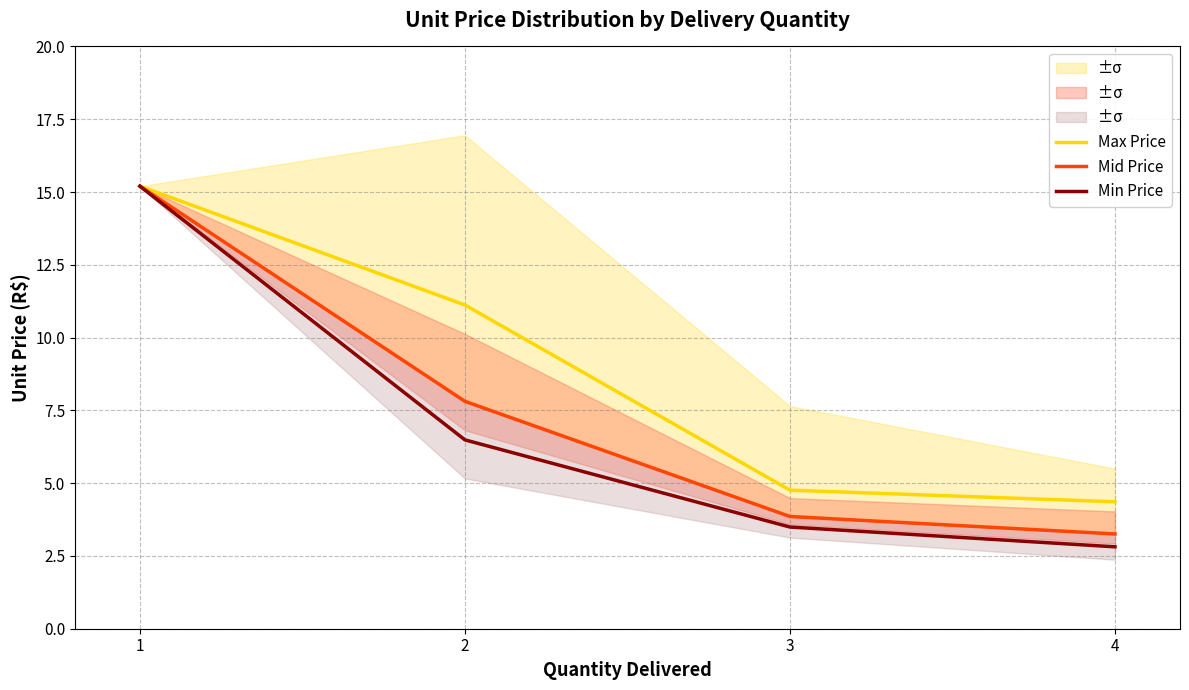

True or false: Min Price and Max Price intersect in this chart.

False